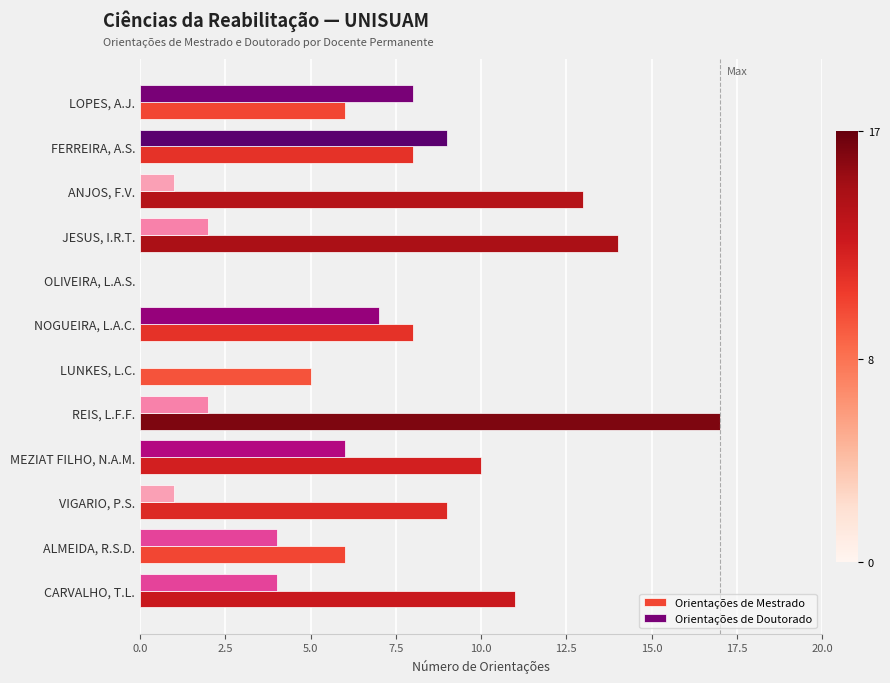

The value of Orientações de Mestrado at JESUS, I.R.T. is 23. True or false?

False